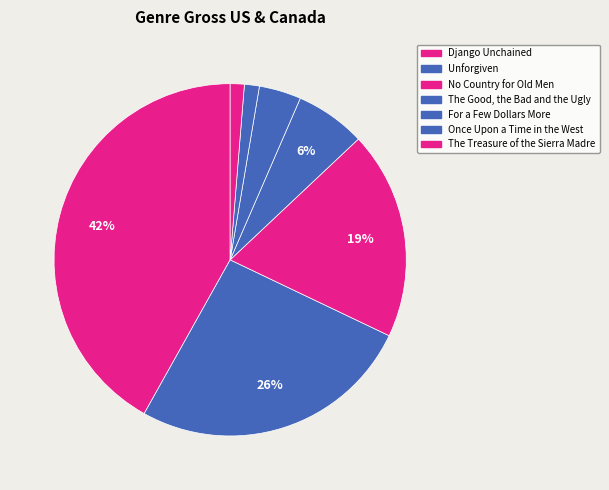

Count the number of slices in the pie.

7